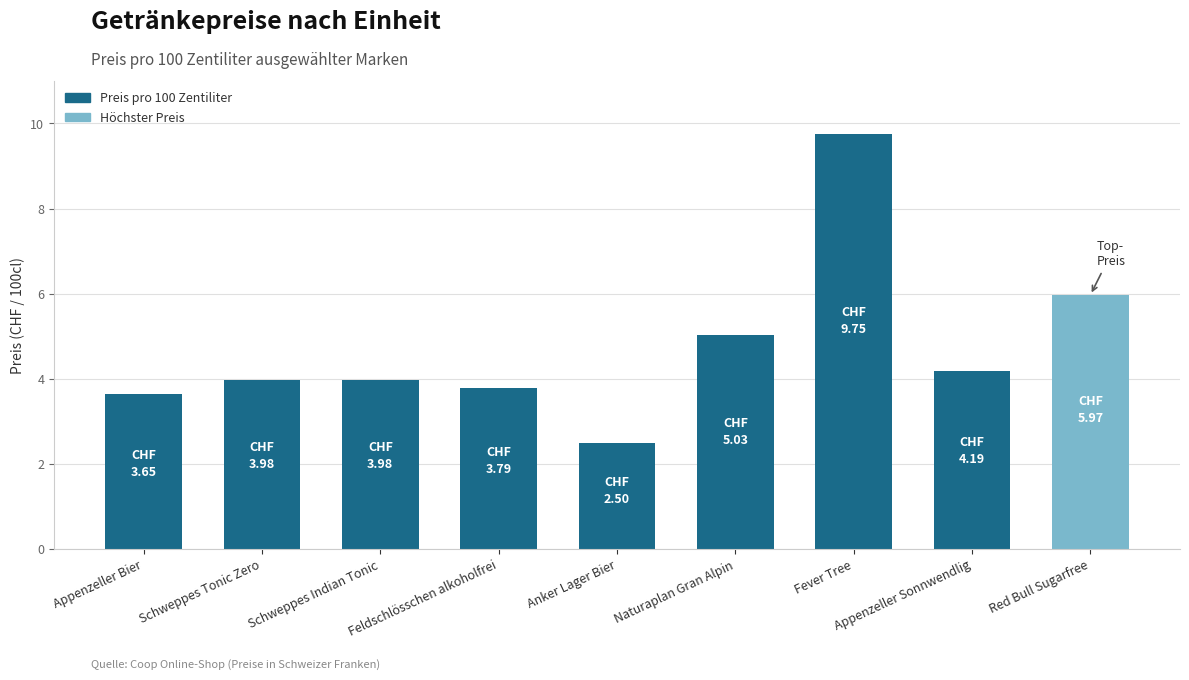

What is the approximate value at Schweppes Tonic Zero?

4.0